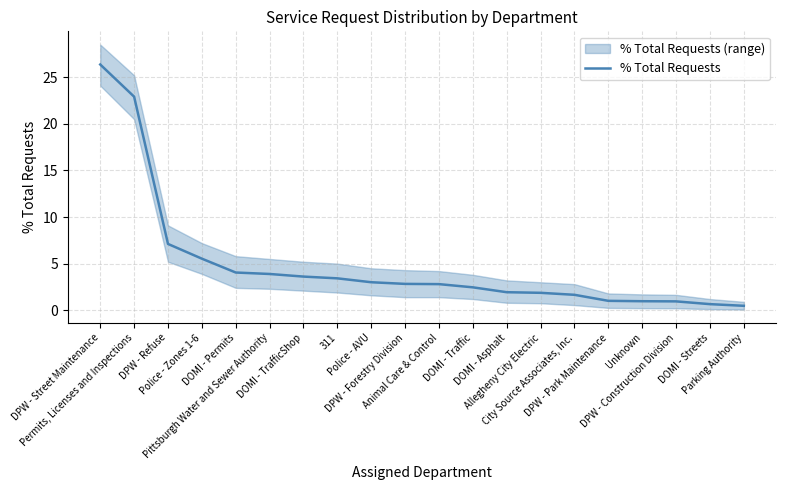

What is the minimum value shown in the chart?

0.5